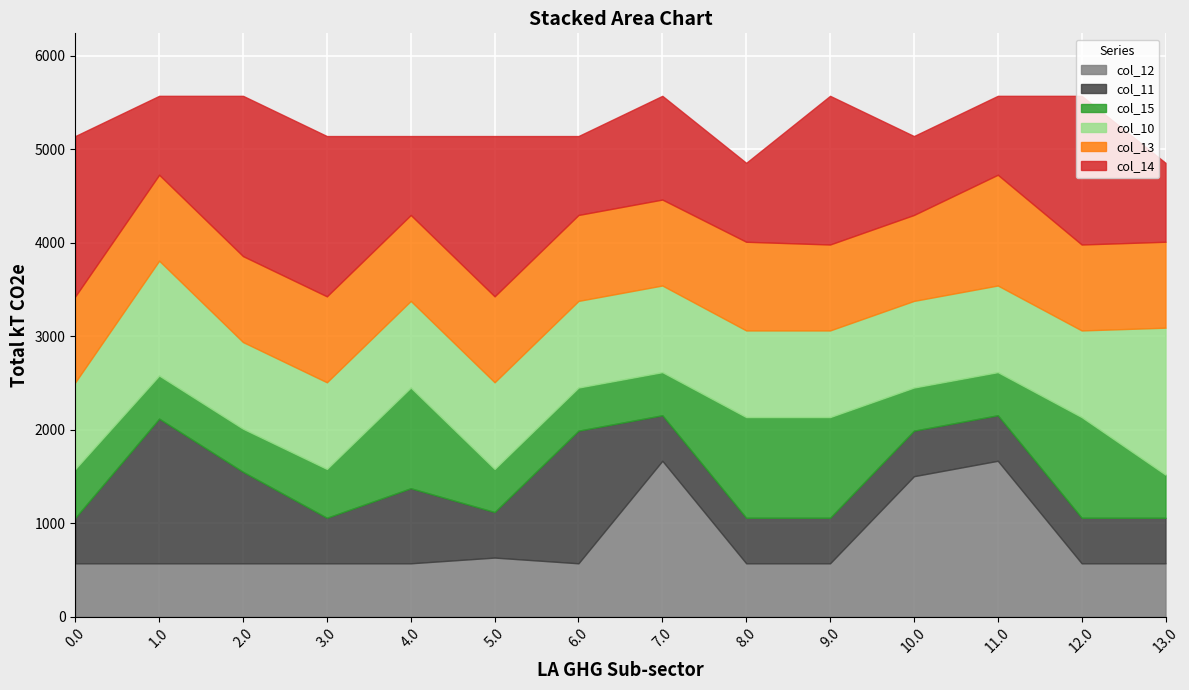

True or false: col_11 has more than 2 interior local peaks.

True